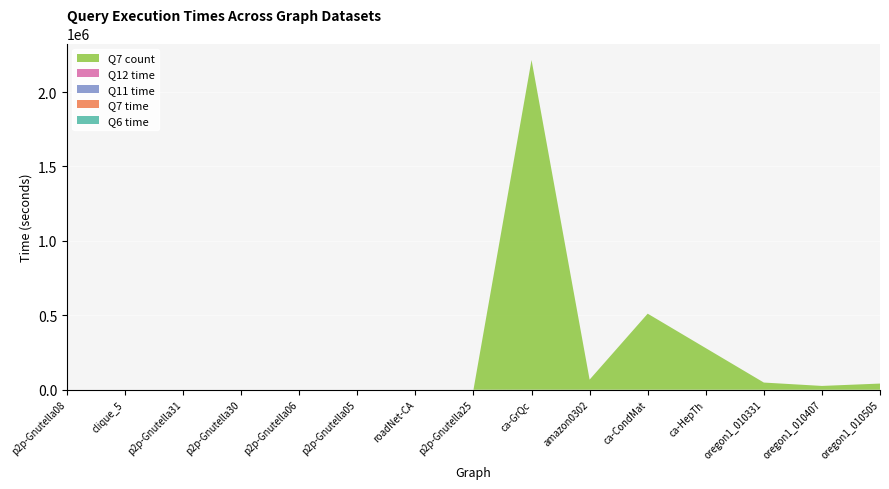

Reading right to left, list all the values displayed in this chart.

Q6 time: 12.8	9.6	12.7	6.6	4.9	5.5	18.7	0.2	5.0	0.2	0.3	0.2	0.2	0.1	0.1
Q7 time: 1.3	1.4	1.7	4.1	3.1	1.8	16.2	0.1	2.8	0.1	0.1	0.1	0.2	0.0	0.1
Q11 time: 3.5	4.3	7.5	32.7	21.6	1.3	114.1	0.1	3.1	0.1	0.1	0.1	0.1	0.0	0.1
Q12 time: 8.0	5.8	7.9	9.0	6.1	4.9	23.0	0.2	4.8	0.2	0.2	0.1	0.2	0.1	0.1
Q7 count: 41425.0	25558.0	48224.0	279547.0	511088.0	67942.0	2215500.0	0.0	0.0	0.0	0.0	0.0	0.0	1.0	6.0